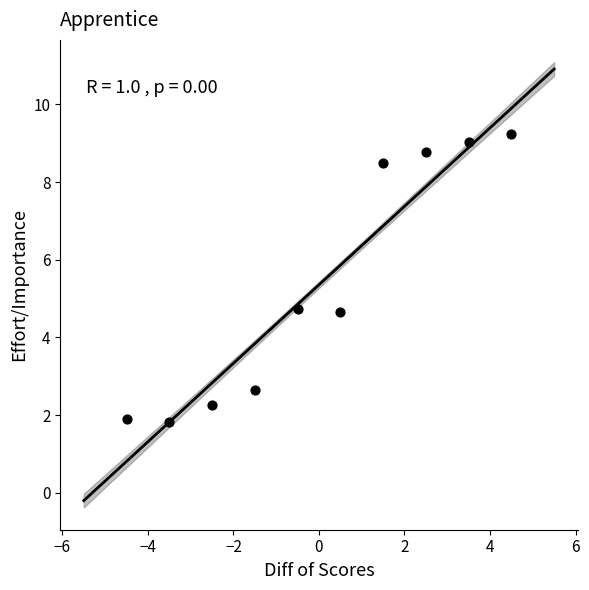

What is the average Y value?

5.4